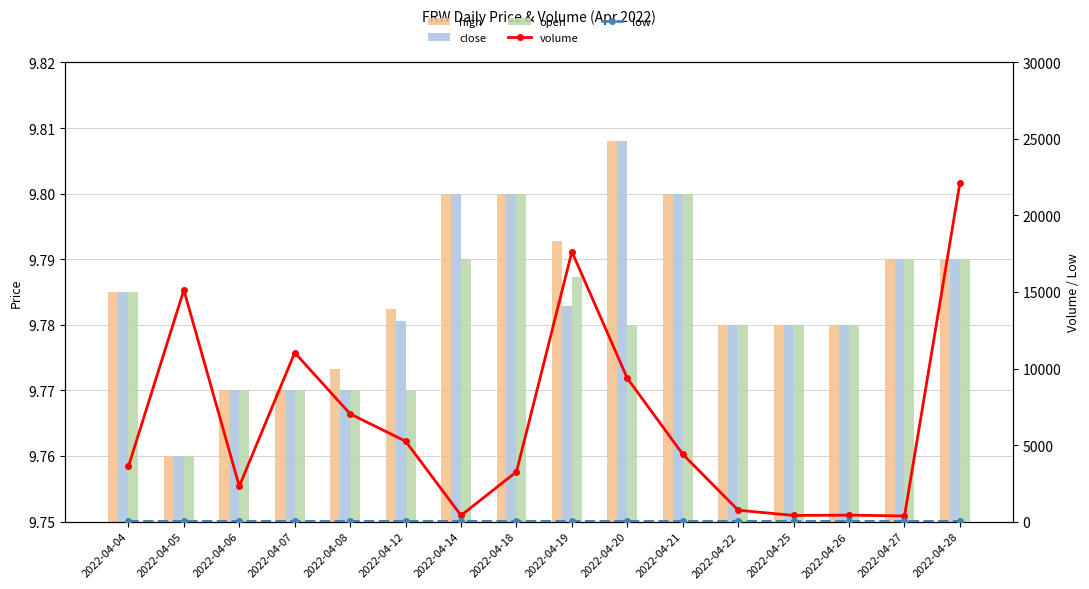

Does the chart contain any negative values?

No